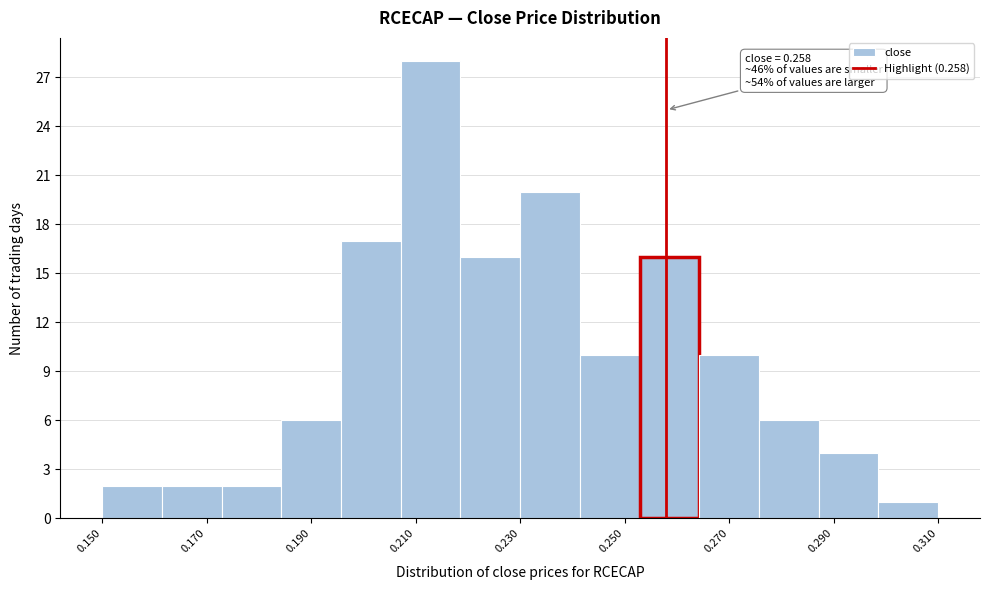

Which range on the x-axis has the tallest bar?

0.208 to 0.218